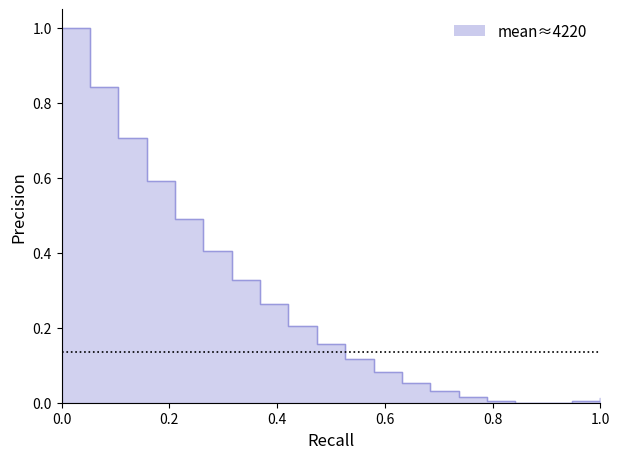

Does the chart display data point markers on the line(s)?

No